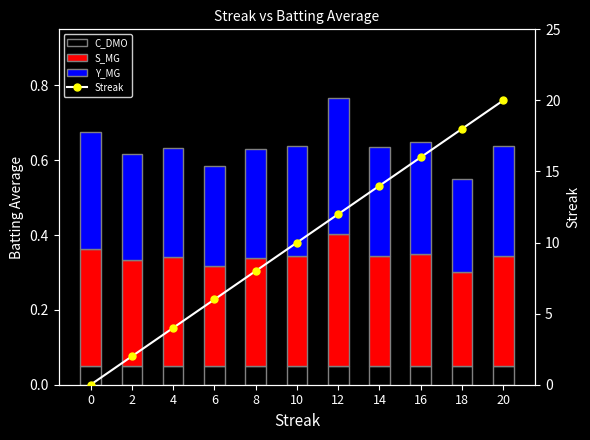

What are all the series names shown in the legend?

C_DMO, S_MG, Y_MG, Streak